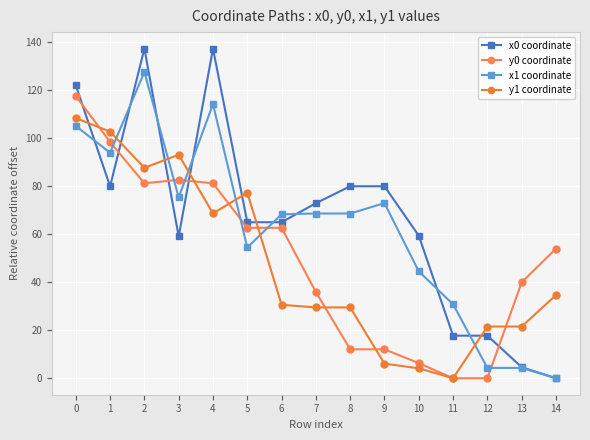

After their last crossing, which series has the higher values: y0 coordinate or x1 coordinate?

y0 coordinate